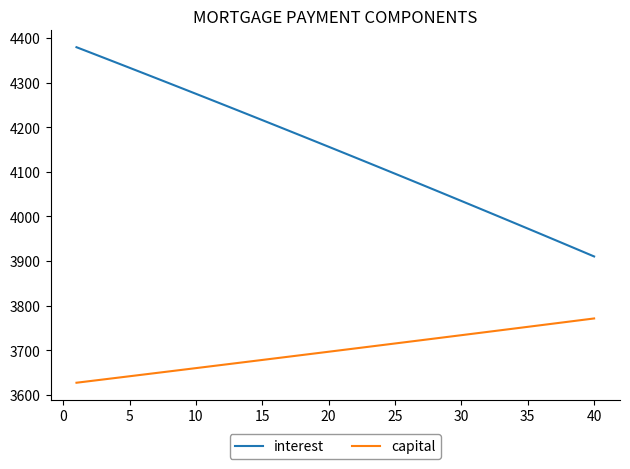

List the series in order of their overall mean, highest first.

interest, capital